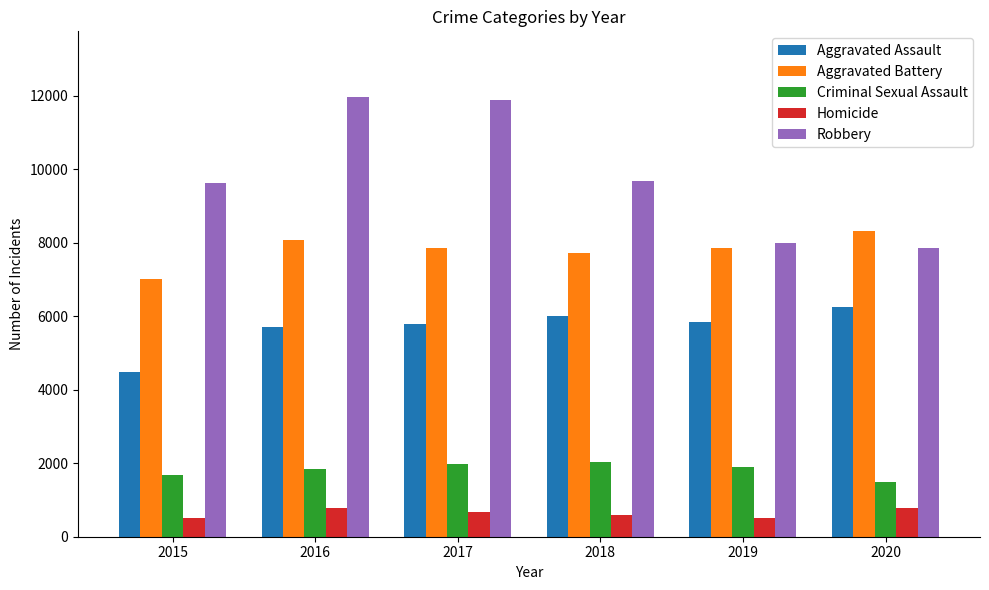

What is the difference between the maximum and minimum values in the Homicide series?

291